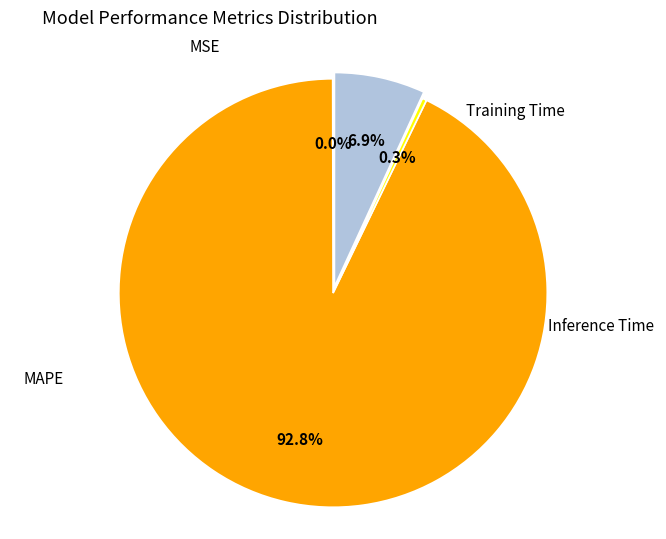

Is there a majority slice in this chart?

Yes